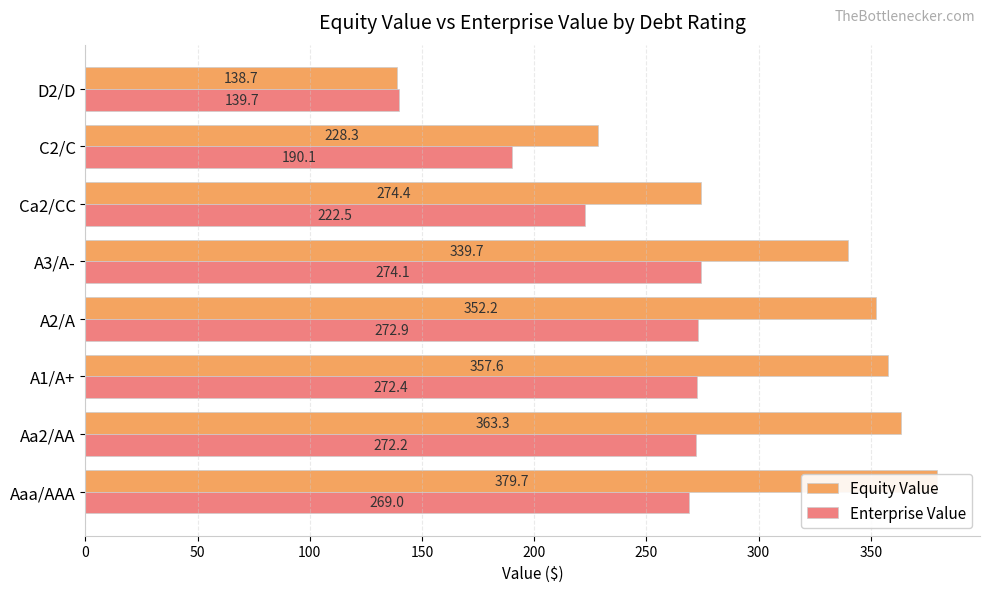

What is the maximum value shown in the chart?

379.7